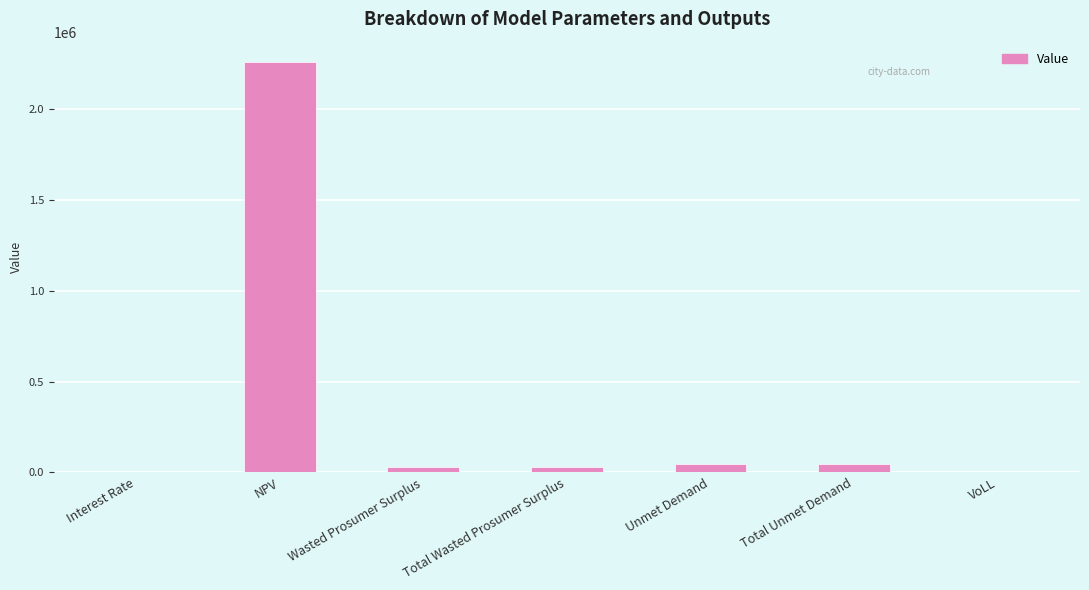

What is the sum of all values?

2408137.7